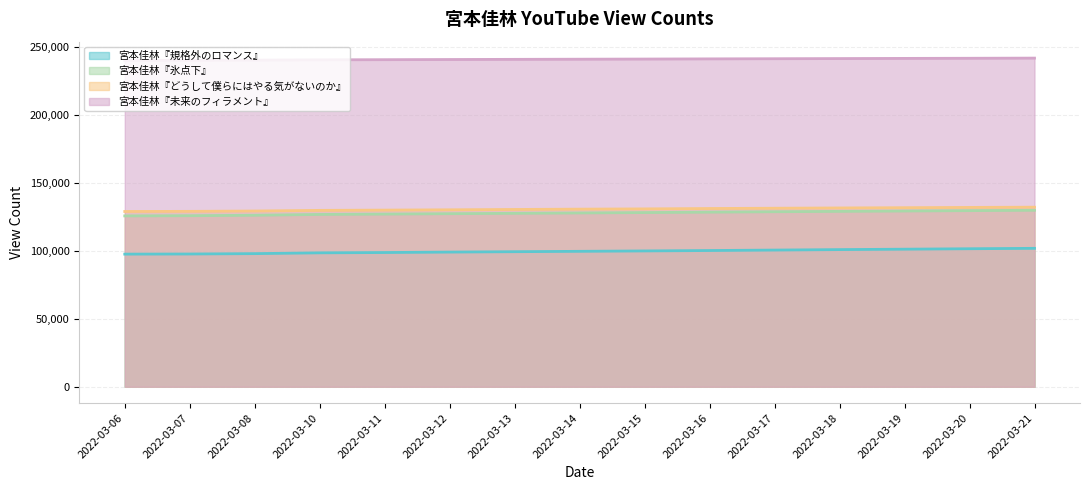

What is the average value of the 宮本佳林『規格外のロマンス』 series?

99730